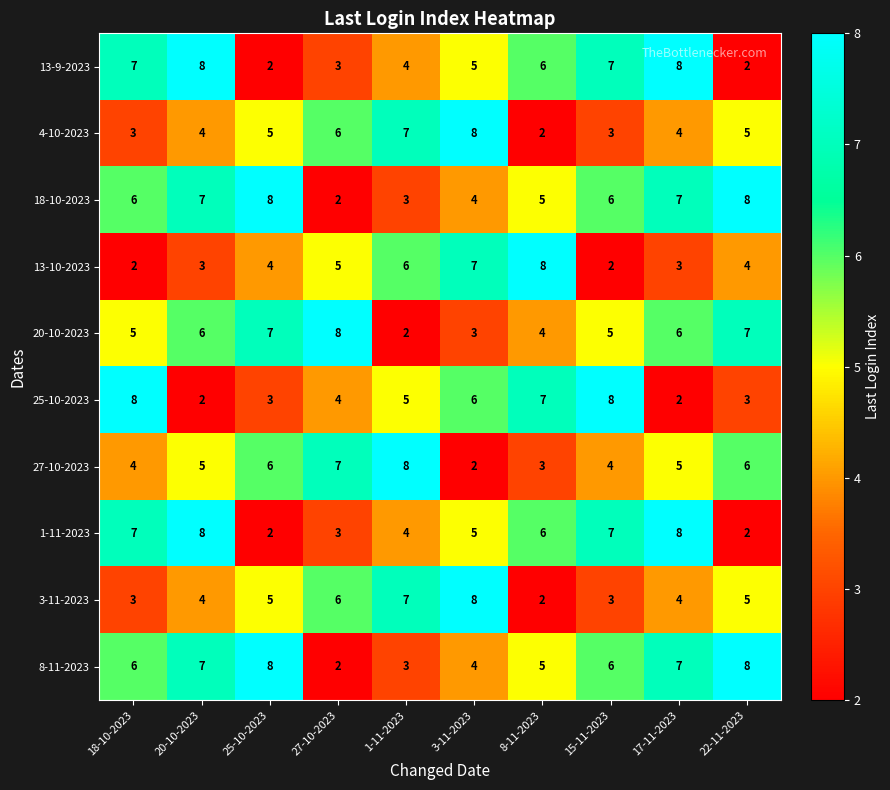

At which label is 13-10-2023 closest to 5?

27-10-2023